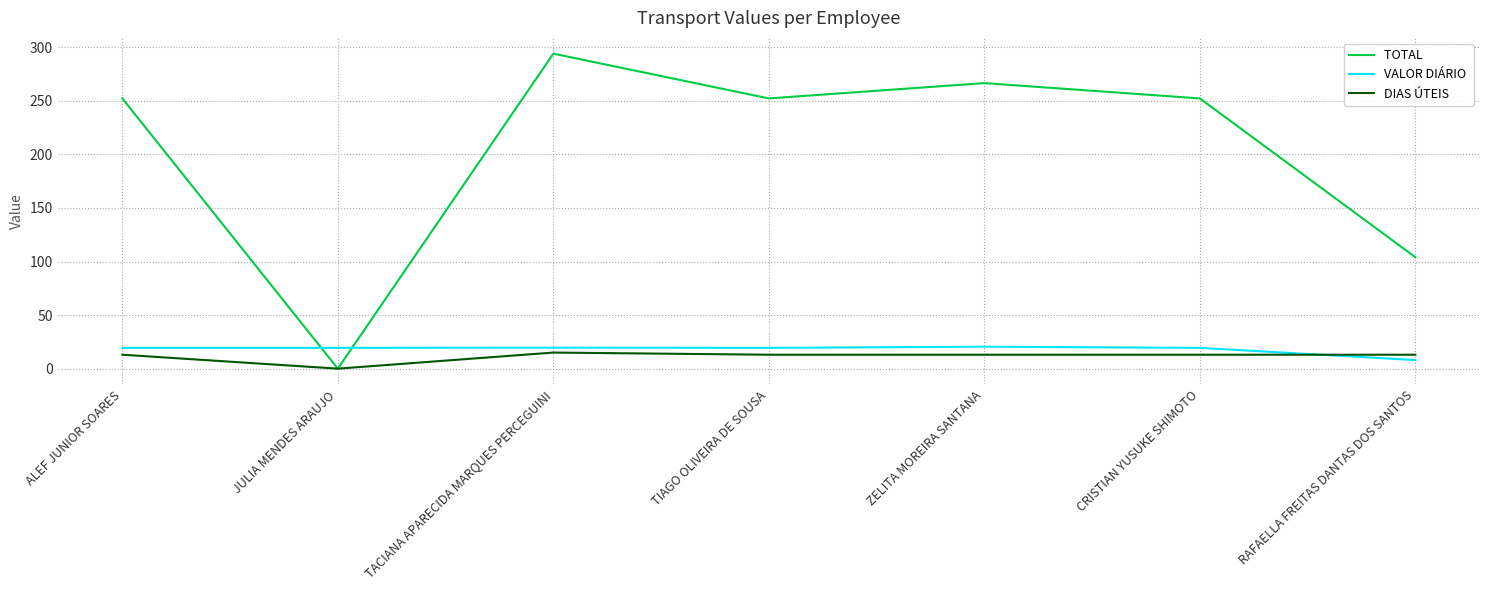

What is the spread (max minus min) of values at ALEF JUNIOR SOARES?

239.2